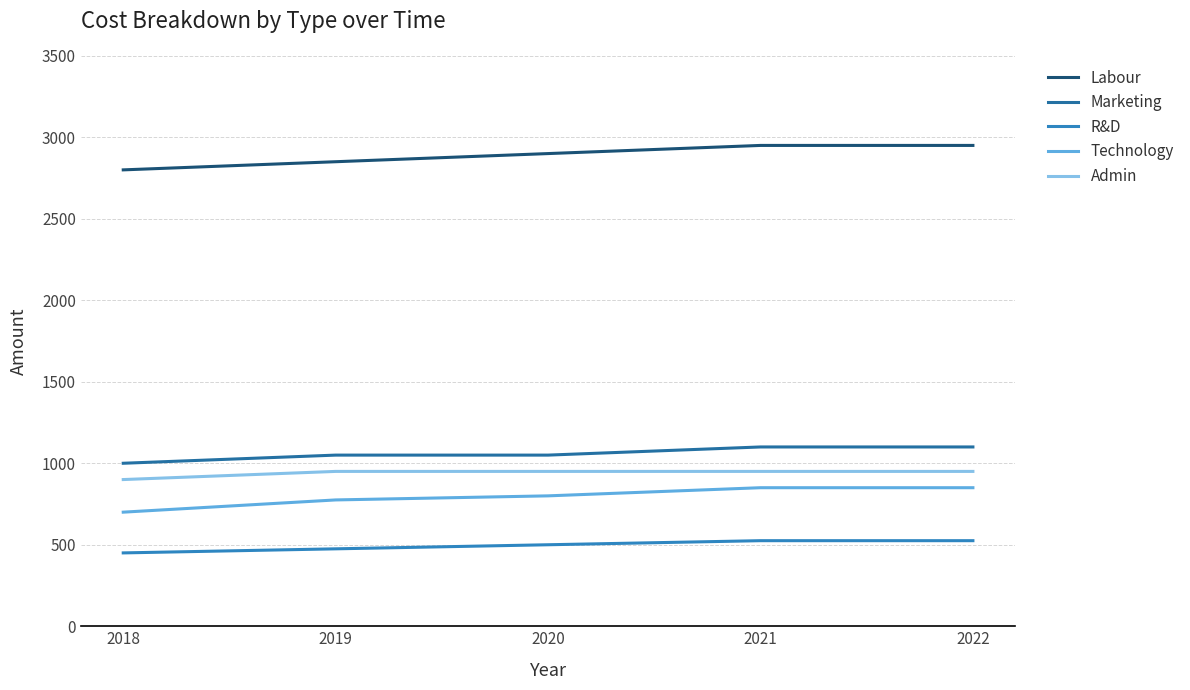

What is the difference between the Admin values at 2018 and 2019?

50